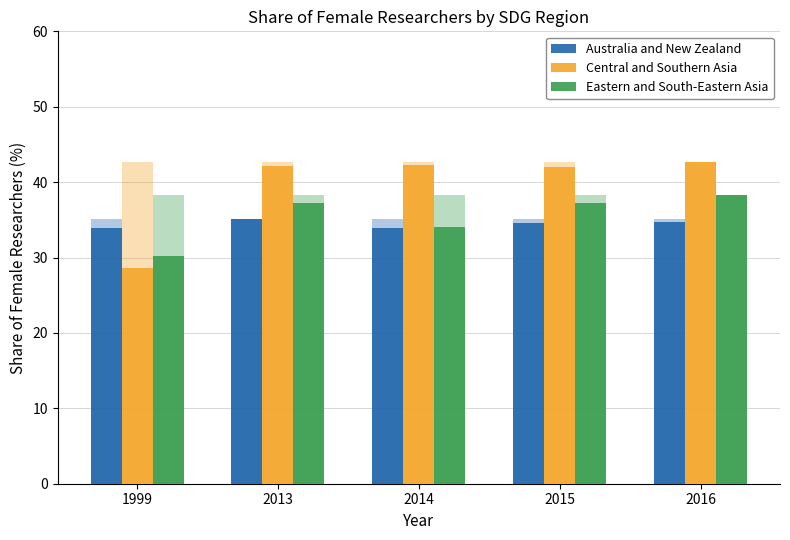

Which series has the largest range (max minus min)?

Central and Southern Asia